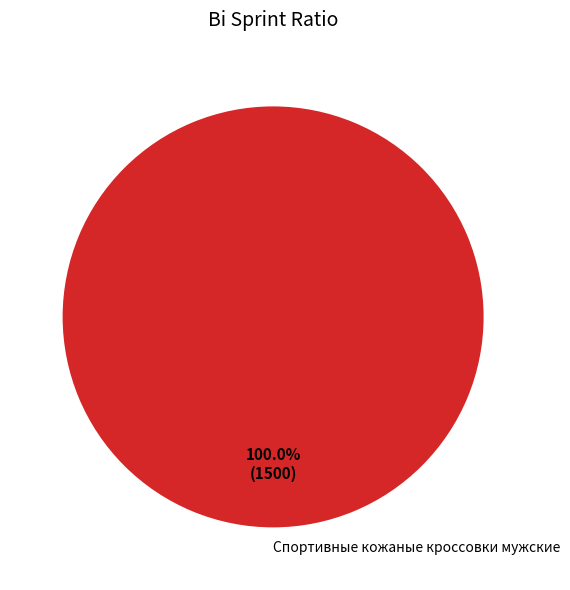

How many slices are in this pie chart?

1